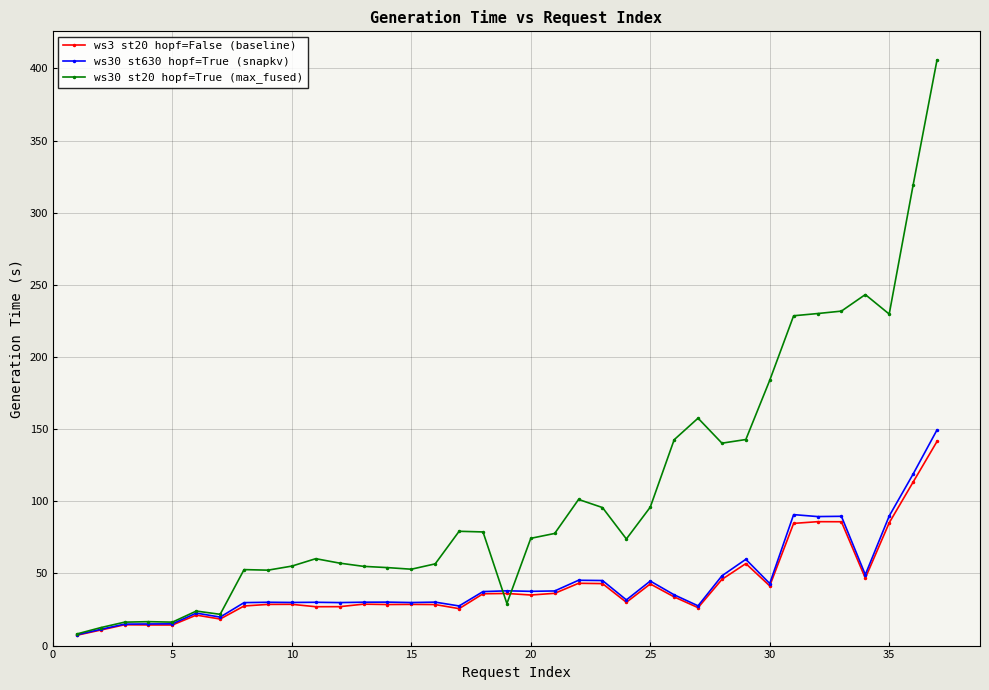

Which series has the widest spread of values?

ws30 st20 hopf=True (max_fused)